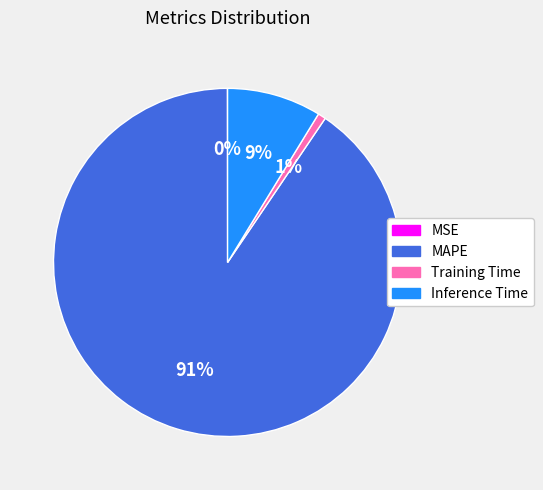

Combined, do Inference Time and MAPE account for over 50%?

Yes